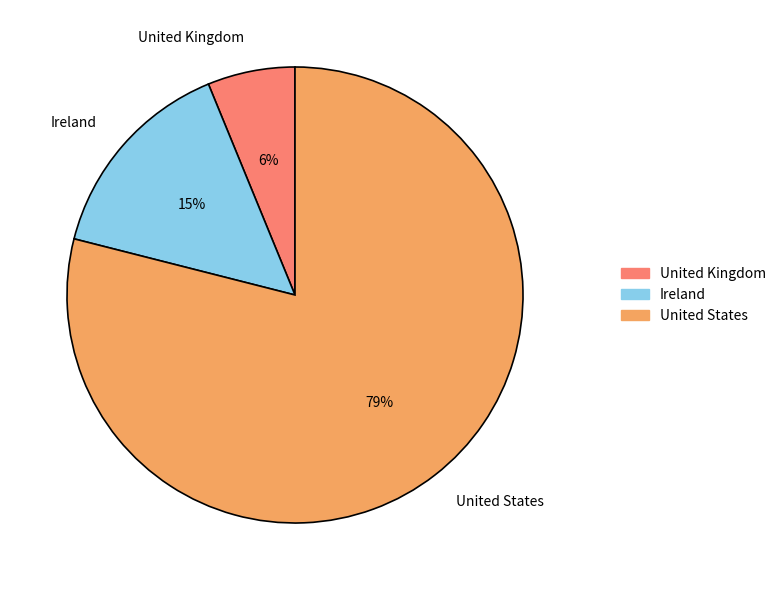

To the nearest percent, what percentage of the pie is United States?

79%